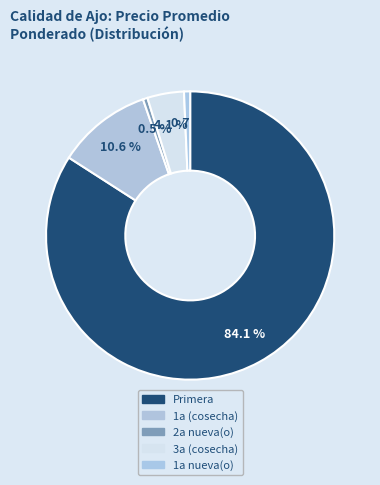

Is Primera the majority of the pie?

Yes